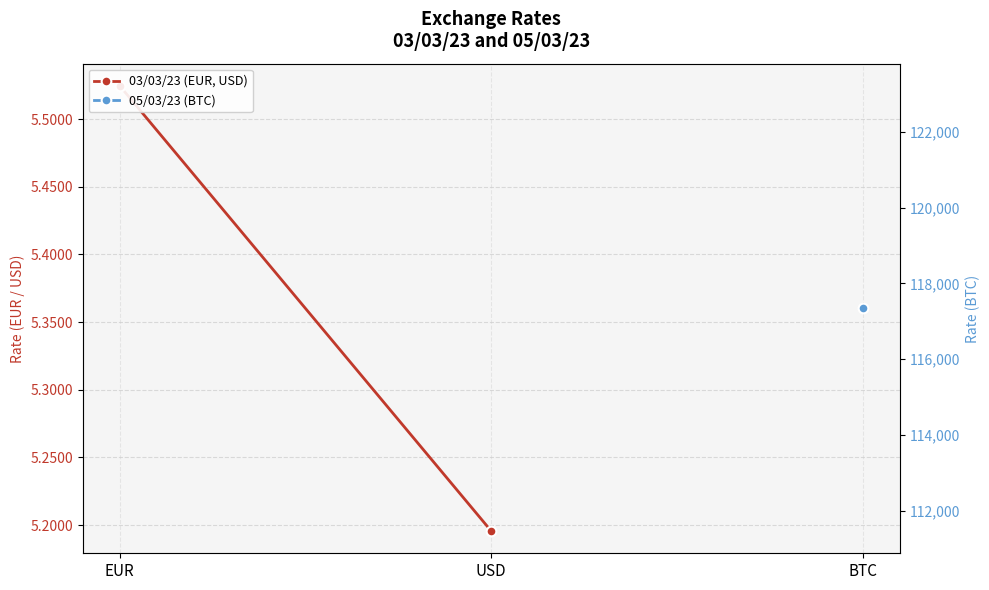

What is the minimum value shown in the chart?

5.2